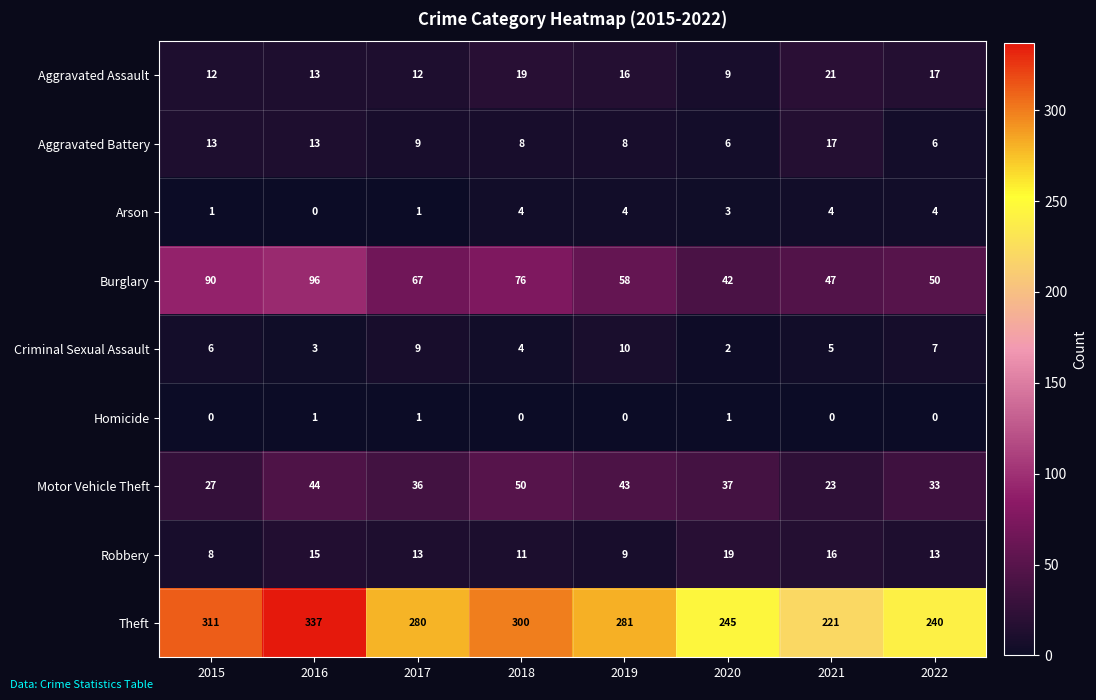

What is the spread (max minus min) of values at 2020?

244